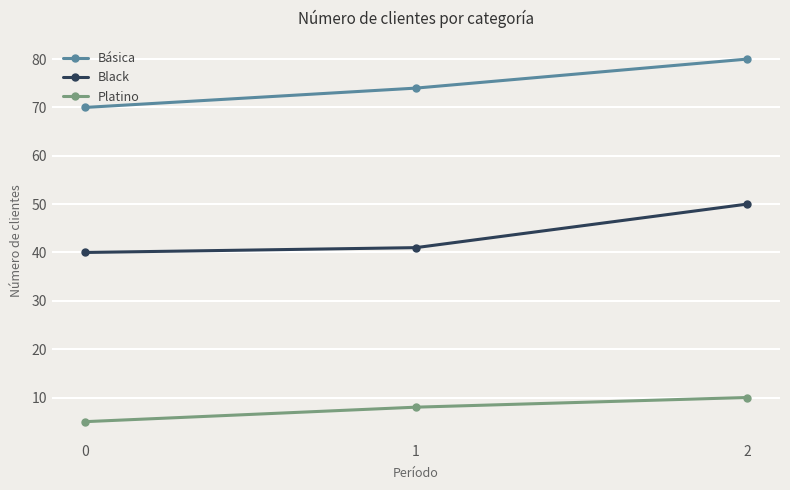

Reading right to left, list all the values displayed in this chart.

Básica: 2=80	1=74	0=70
Black: 2=50	1=41	0=40
Platino: 2=10	1=8	0=5